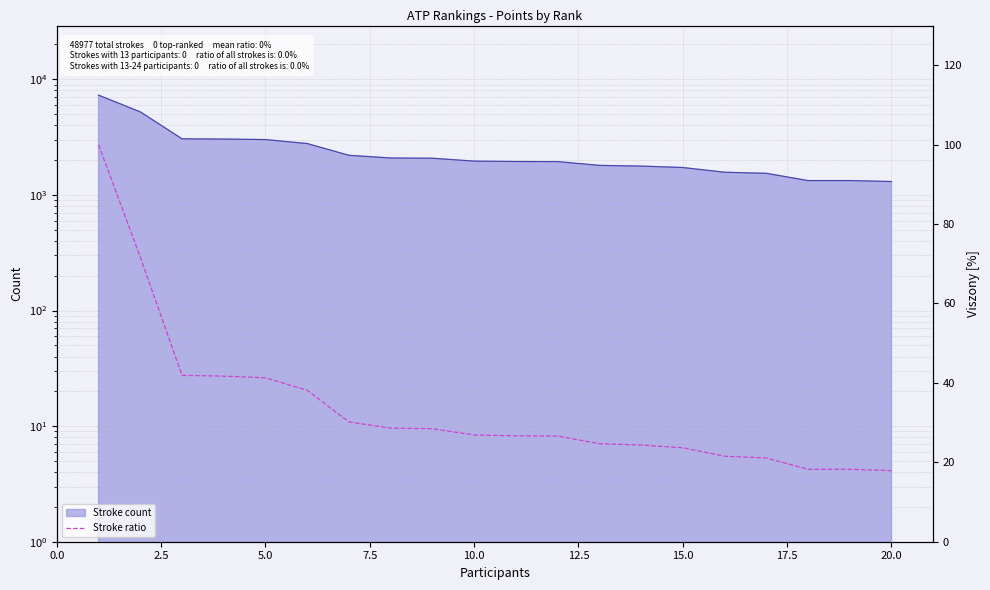

The value at 20.0 is 12.3. True or false?

False